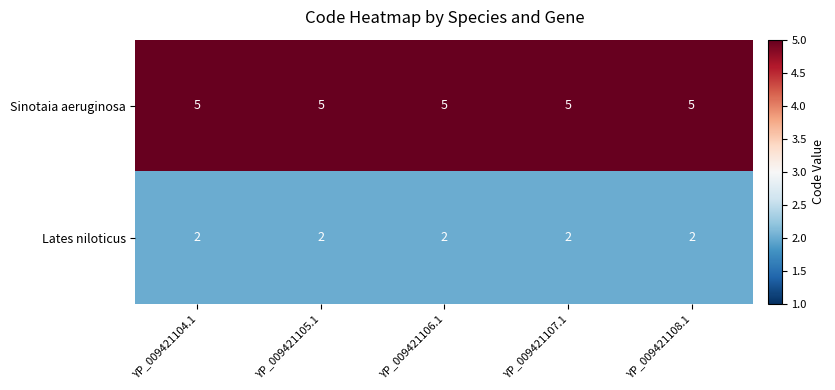

Is the value of Sinotaia aeruginosa at YP_009421104.1 greater than the value of Lates niloticus at YP_009421108.1?

Yes